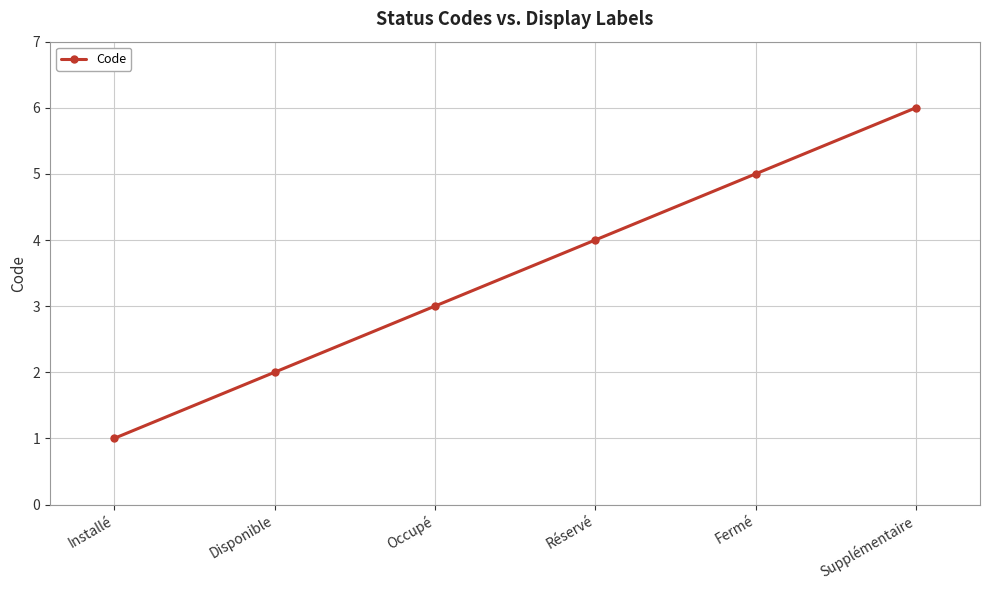

Rank the categories by value from highest to lowest.

Supplémentaire, Fermé, Réservé, Occupé, Disponible, Installé